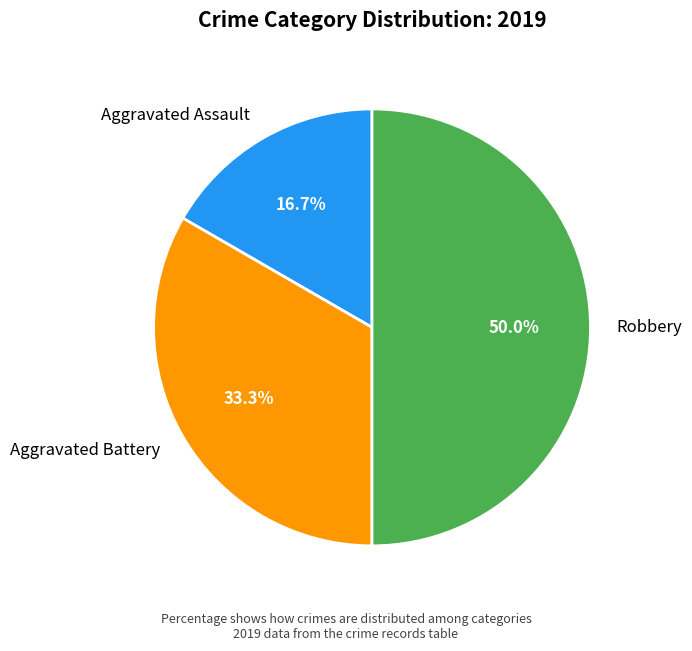

True or false: Aggravated Assault accounts for 17% of the total.

True